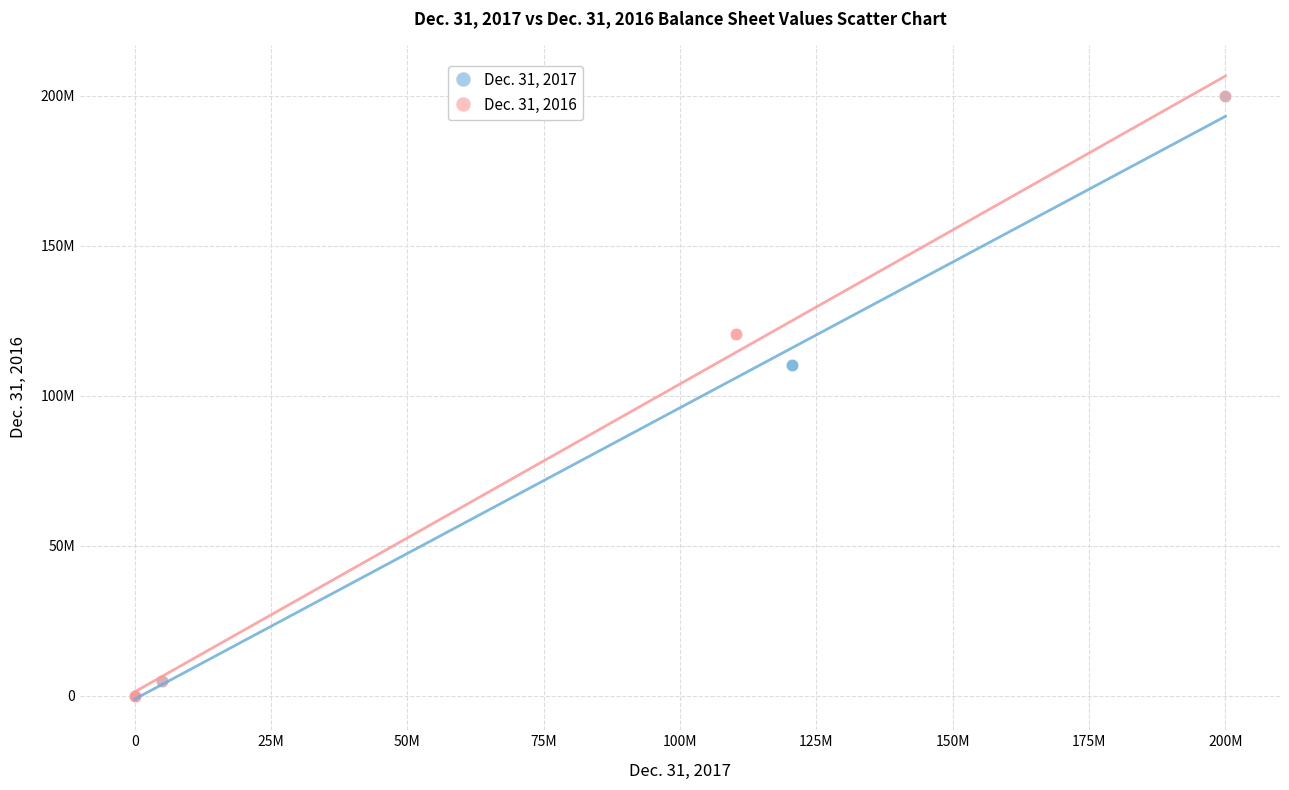

What are all the series names shown in the legend?

Dec. 31, 2017, Dec. 31, 2016